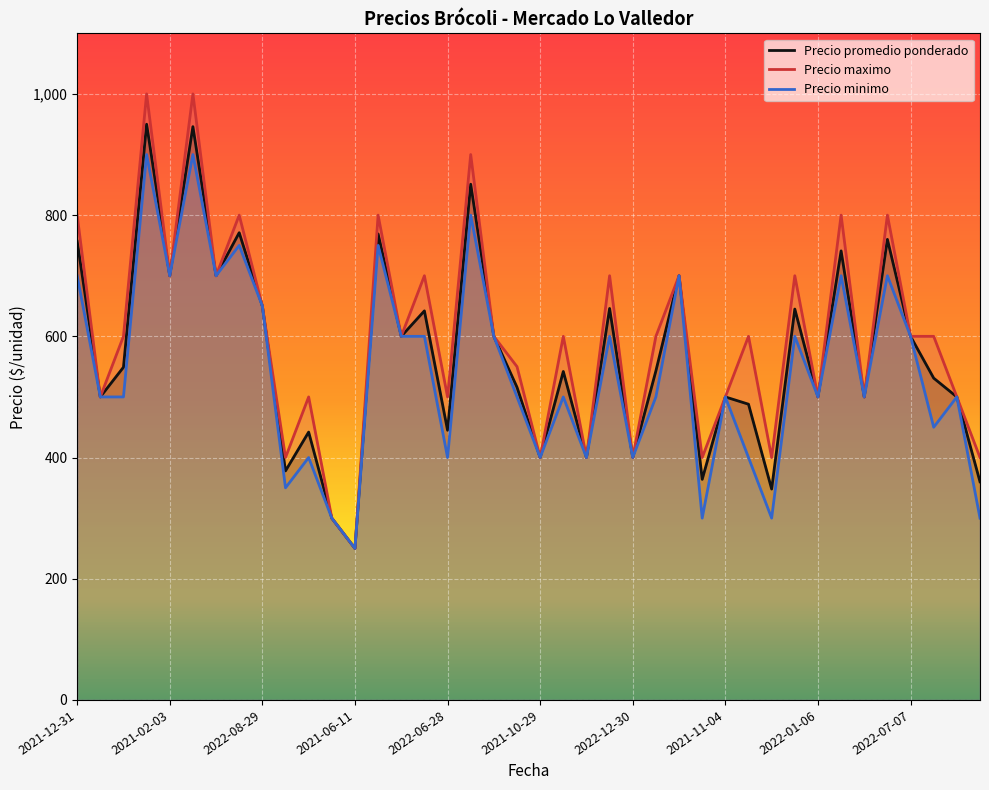

Reading right to left, extract all data points from this chart.

Precio promedio ponderado: 360	500	531	600	760	500	741	500	645	348	488	500	364	700	543	400	646	400	542	400	516	600	851	445	642	600	769	250	300	442	378	650	771	700	946	700	950	549	500	757
Precio maximo: 400	500	600	600	800	500	800	500	700	400	600	500	400	700	600	400	700	400	600	400	550	600	900	500	700	600	800	250	300	500	400	650	800	700	1000	700	1000	600	500	800
Precio minimo: 300	500	450	600	700	500	700	500	600	300	400	500	300	700	500	400	600	400	500	400	500	600	800	400	600	600	750	250	300	400	350	650	750	700	900	700	900	500	500	700